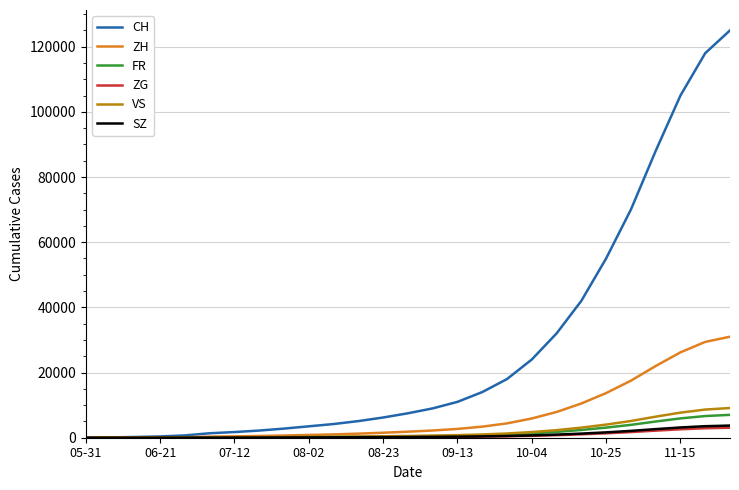

Which series has the largest total across all categories?

CH